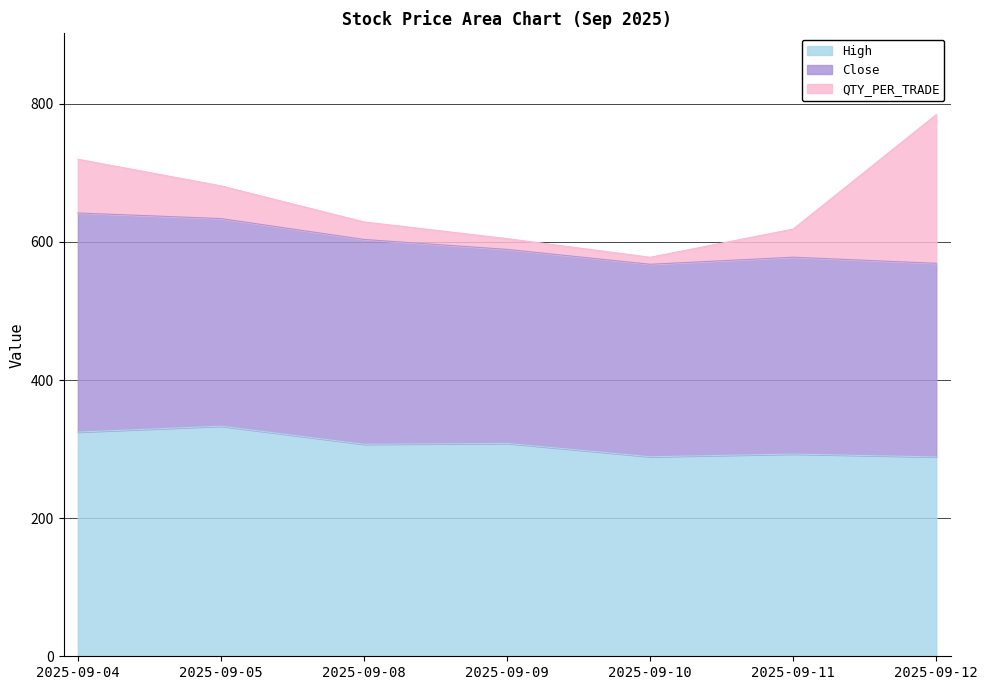

Between 2025-09-05 and 2025-09-11, which series saw the biggest shift?

High